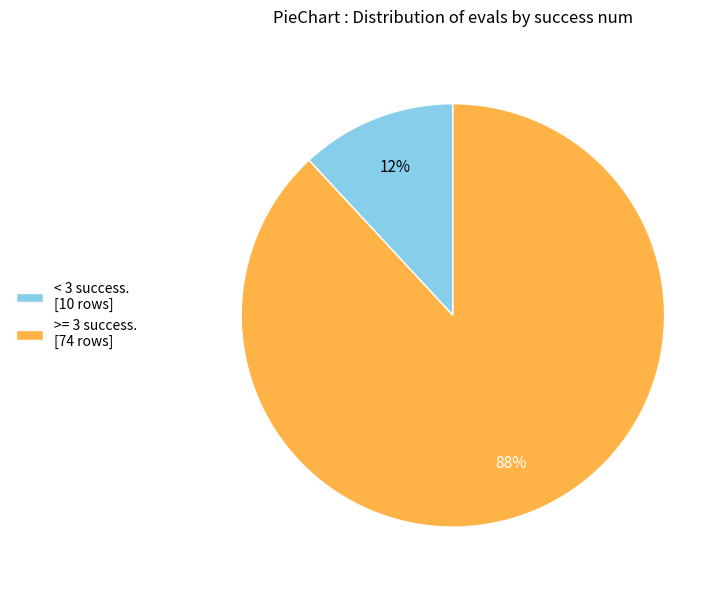

What percentage is the >= 3 success. [74 rows] slice, to the nearest percent?

88%